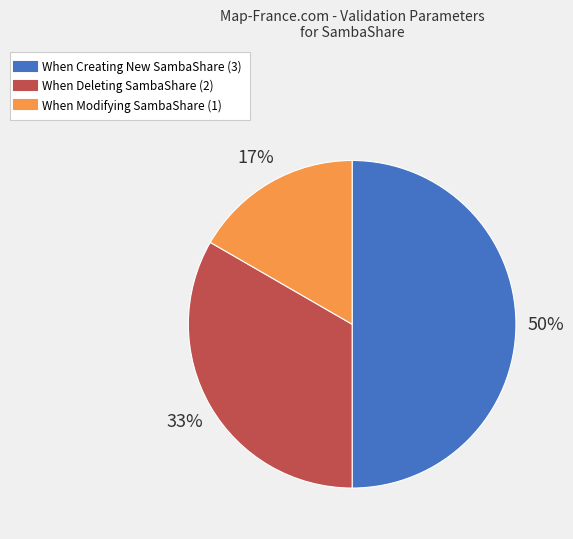

To the nearest percent, what portion does When Creating New SambaShare represent?

50%